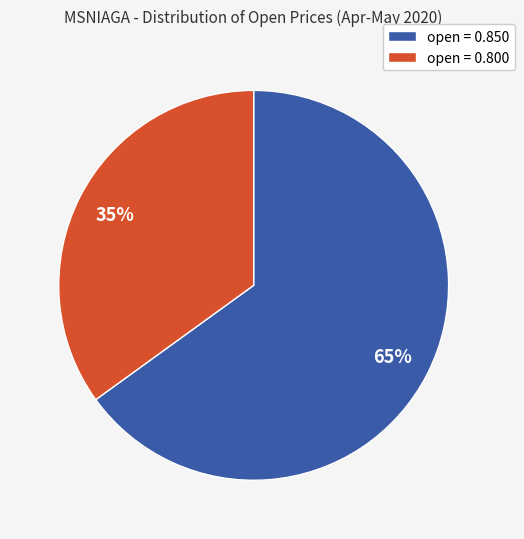

How many segments does this pie chart have?

2